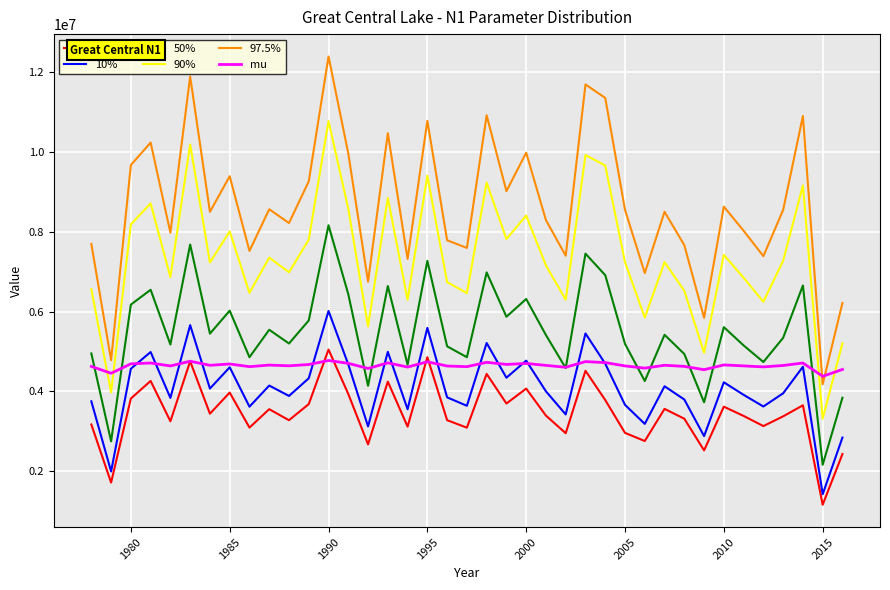

In 2.5%, how many points are higher than both neighbors (excluding endpoints)?

13